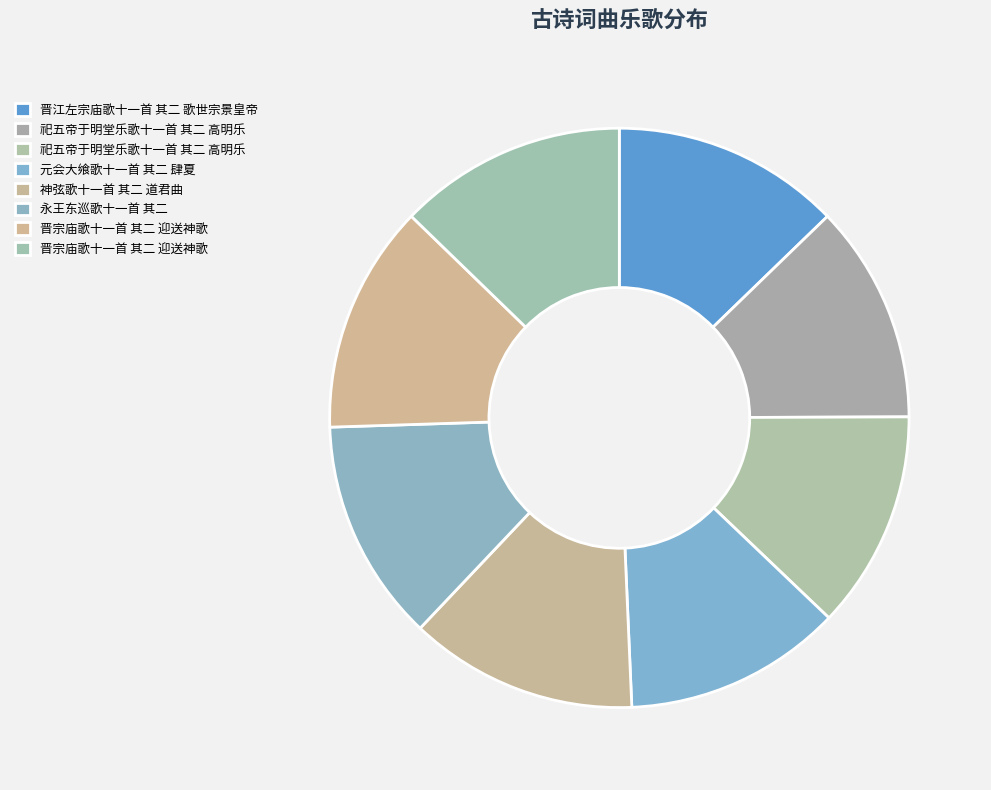

To the nearest percent, what is the difference between the largest and smallest slice percentages?

1%